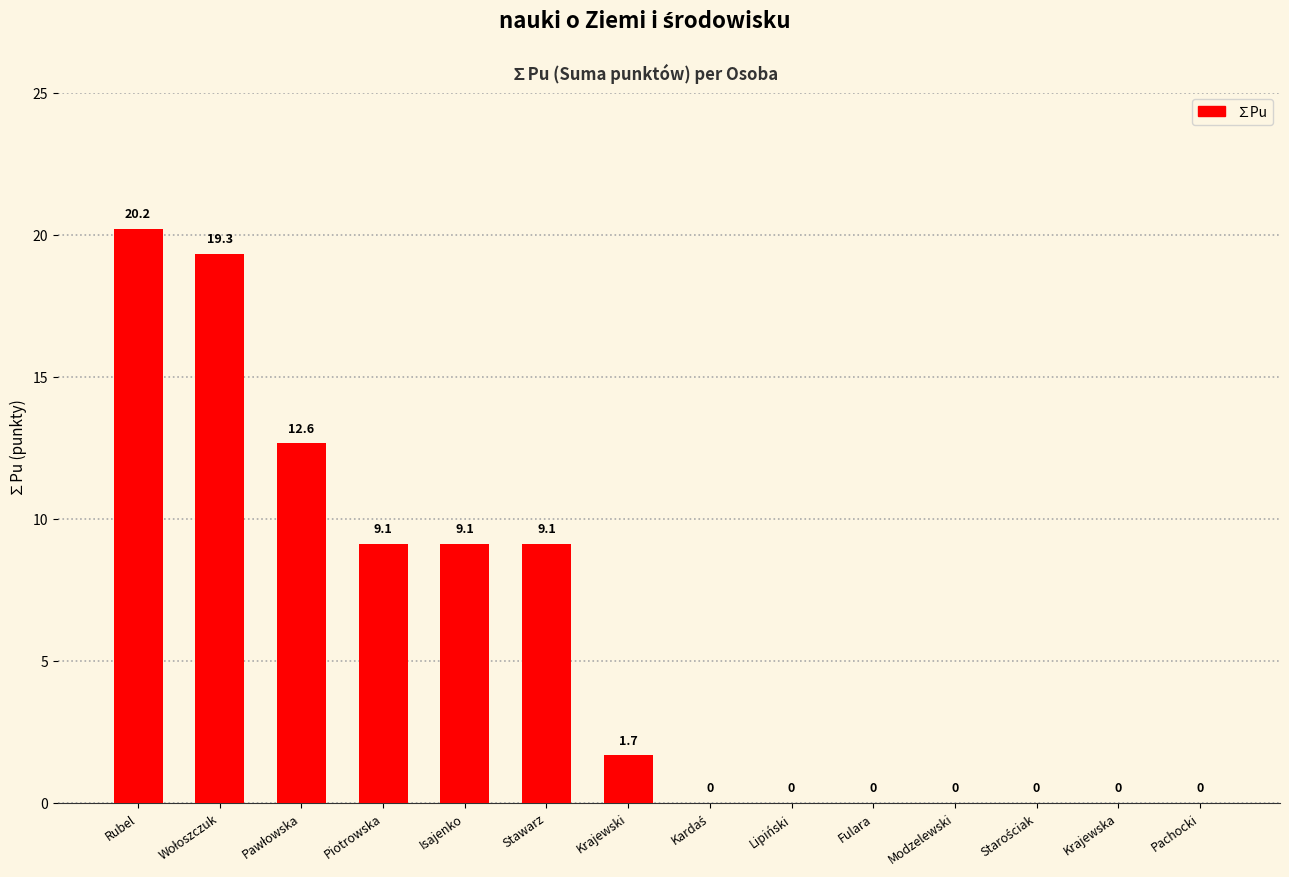

What is the greatest value displayed?

20.2